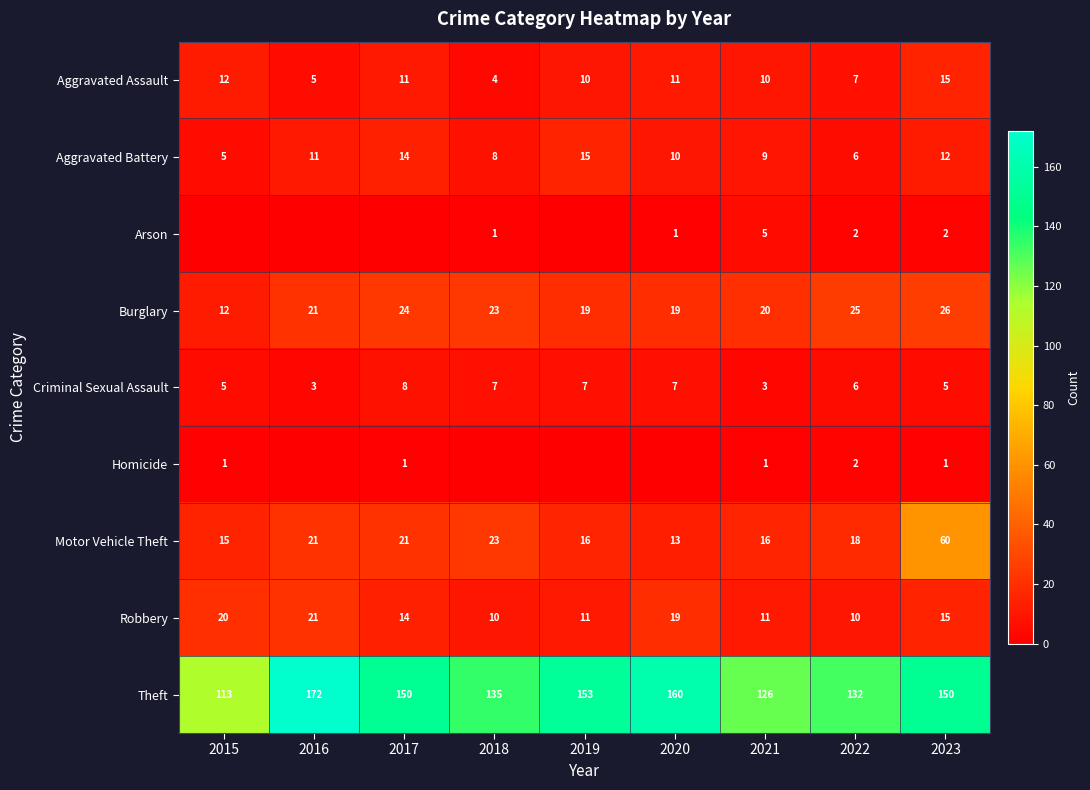

What is the difference between the highest and lowest values at 2018?

135